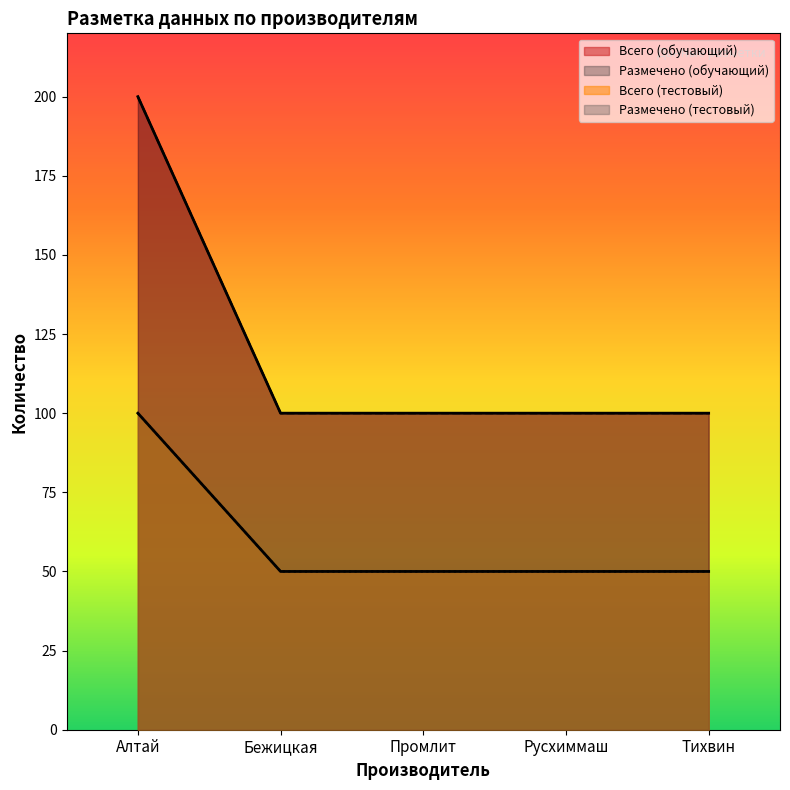

How many data points in Всего (тестовый) are above 50?

1